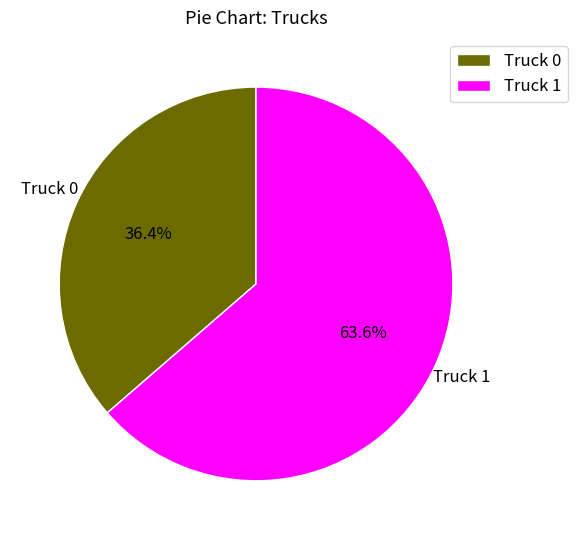

What is the ratio of the value at Truck 0 to the value at Truck 1?

0.6